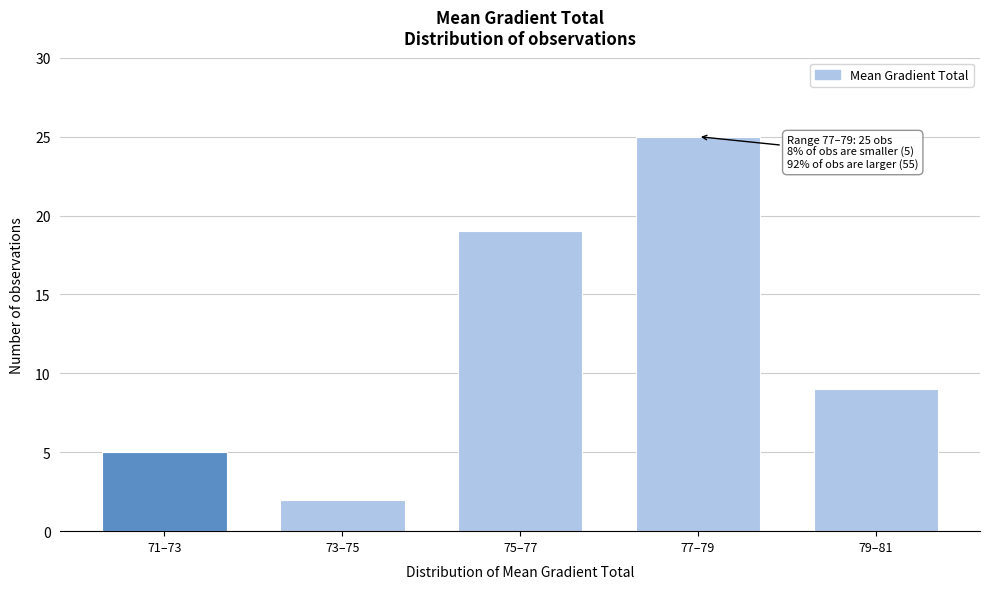

Reading left to right, what are all the values shown in this chart?

71–73=5	73–75=2	75–77=19	77–79=25	79–81=9